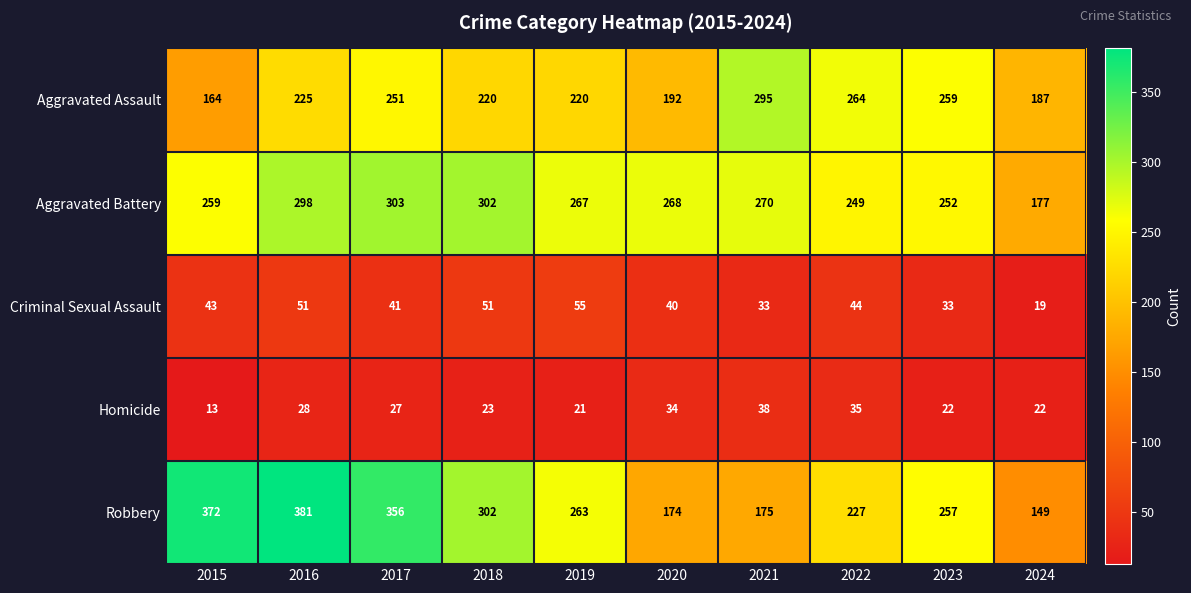

What is the difference between the Aggravated Assault values at 2017 and 2015?

87